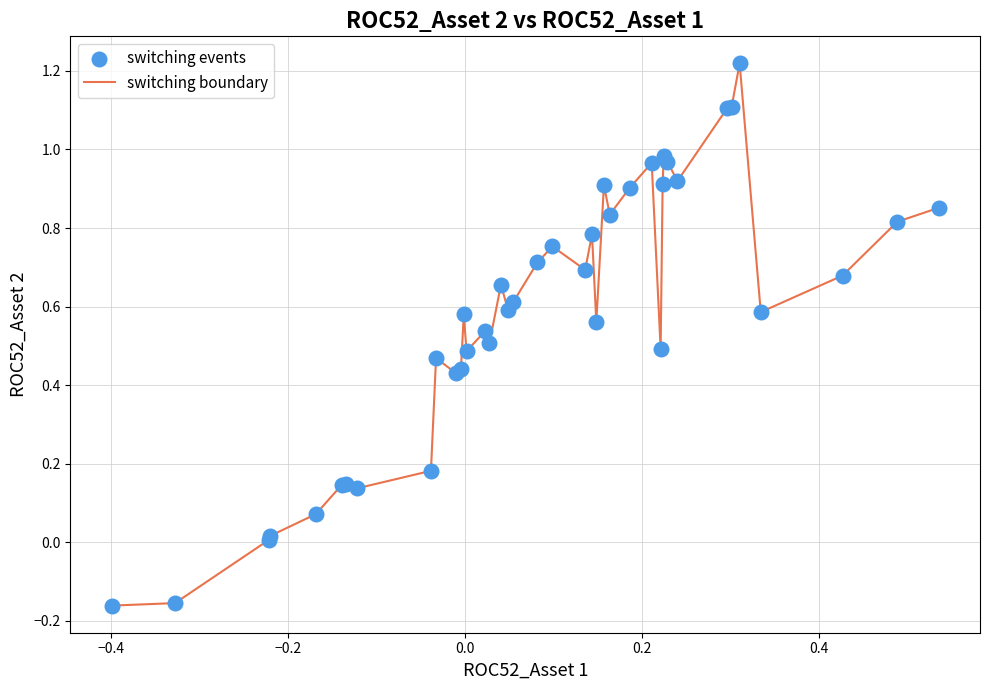

What is the difference between the maximum and minimum values?

1.4